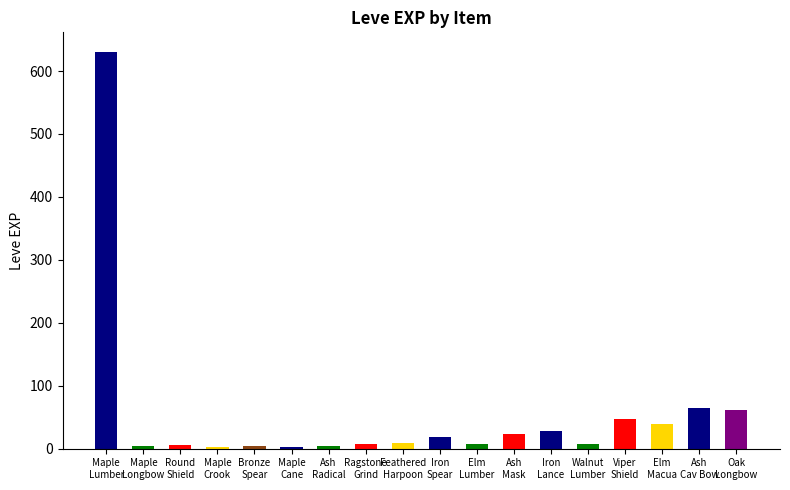

What position from the left is Walnut
Lumber?

14